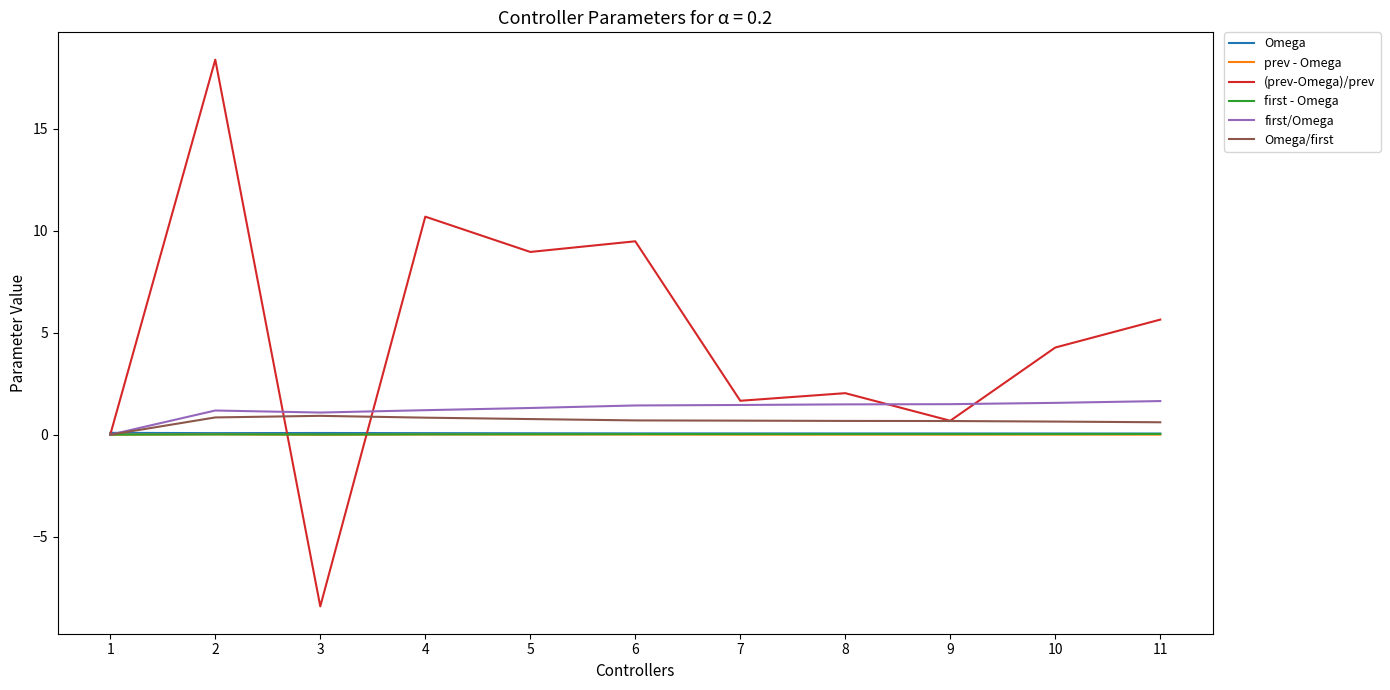

Is it true that (prev-Omega)/prev equals 9.0 at 5?

True